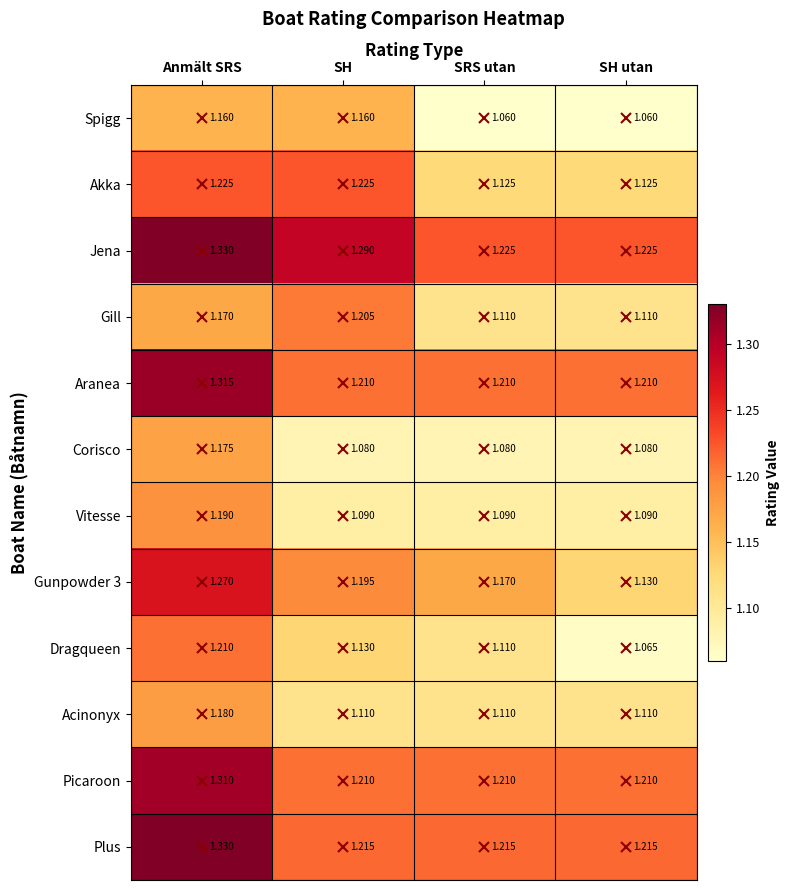

What is the total value across all series at SH?

14.1